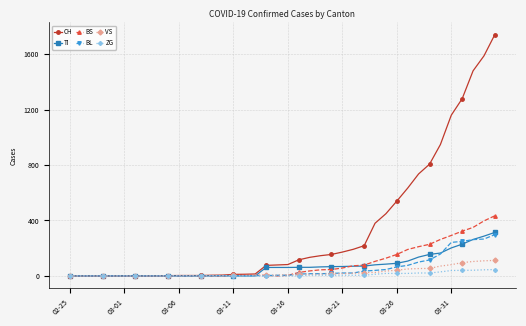

Which series has the largest range (max minus min)?

CH